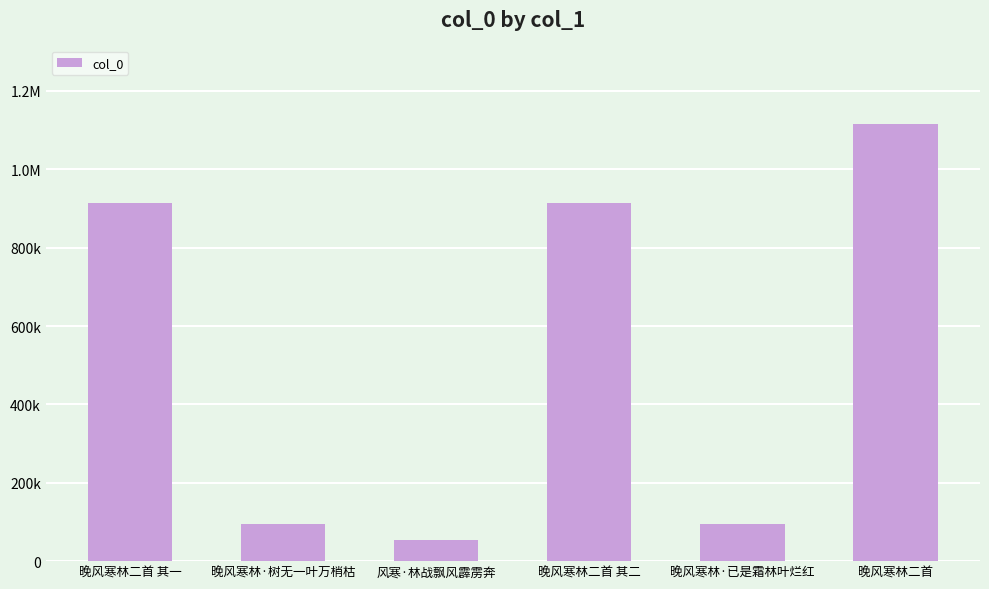

Does the chart contain any negative values?

No